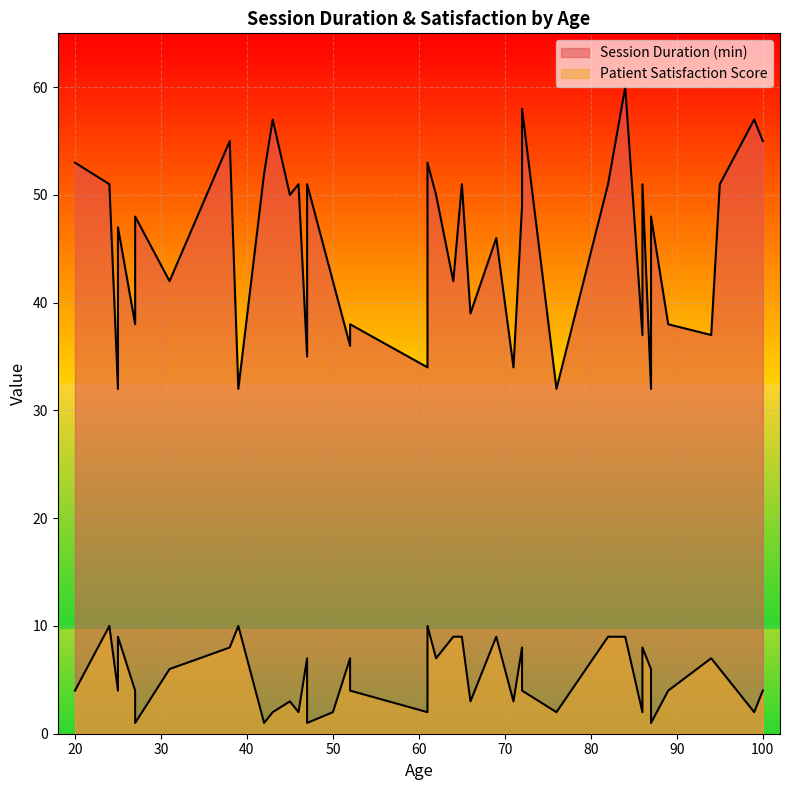

What is the difference between the highest and lowest values at 24?

41